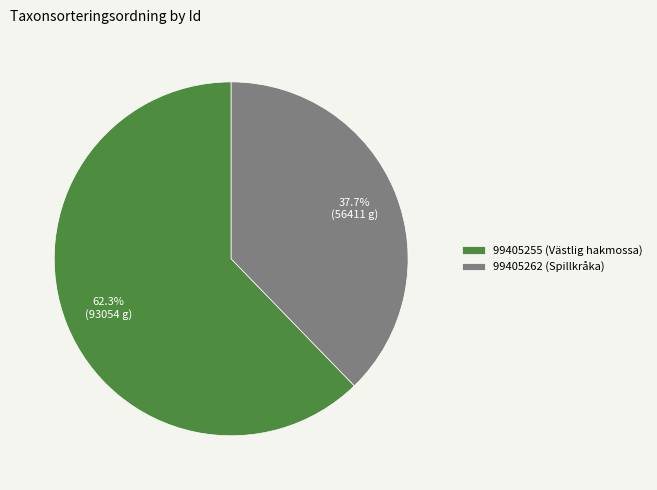

Is there any slice that represents more than half of the pie?

Yes